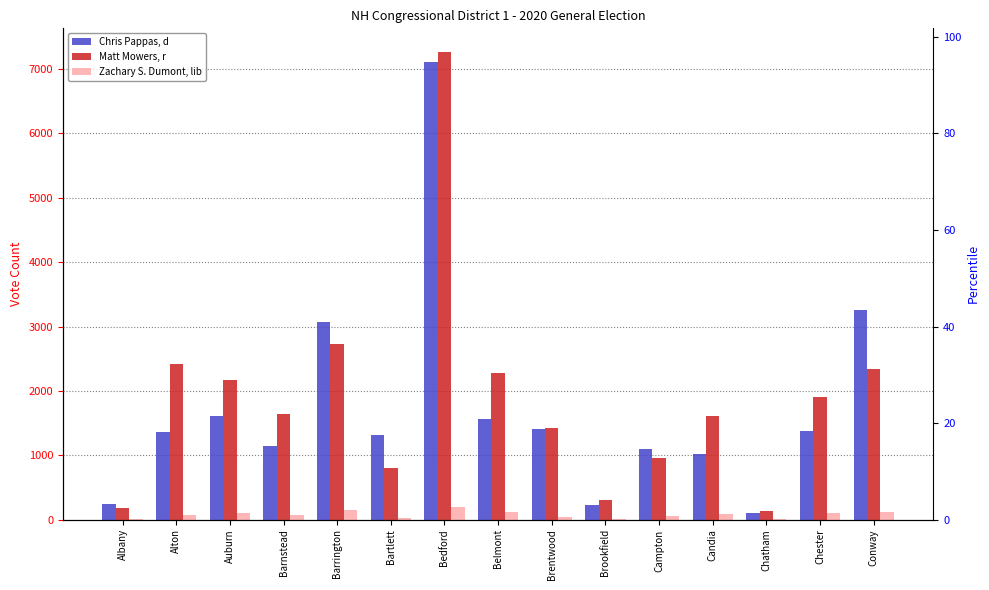

What is the sum of all Chris Pappas, d values?

25895